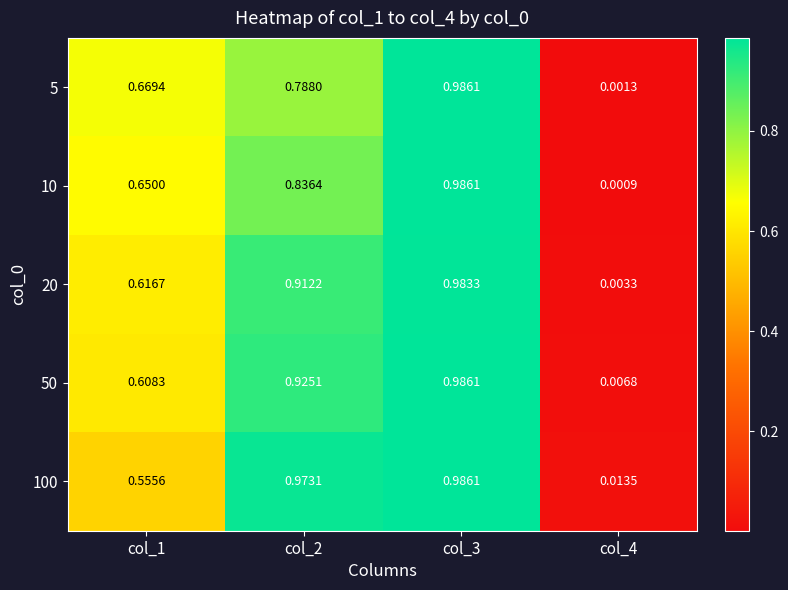

Is the value of 20 at col_4 greater than the value of 10 at col_1?

No